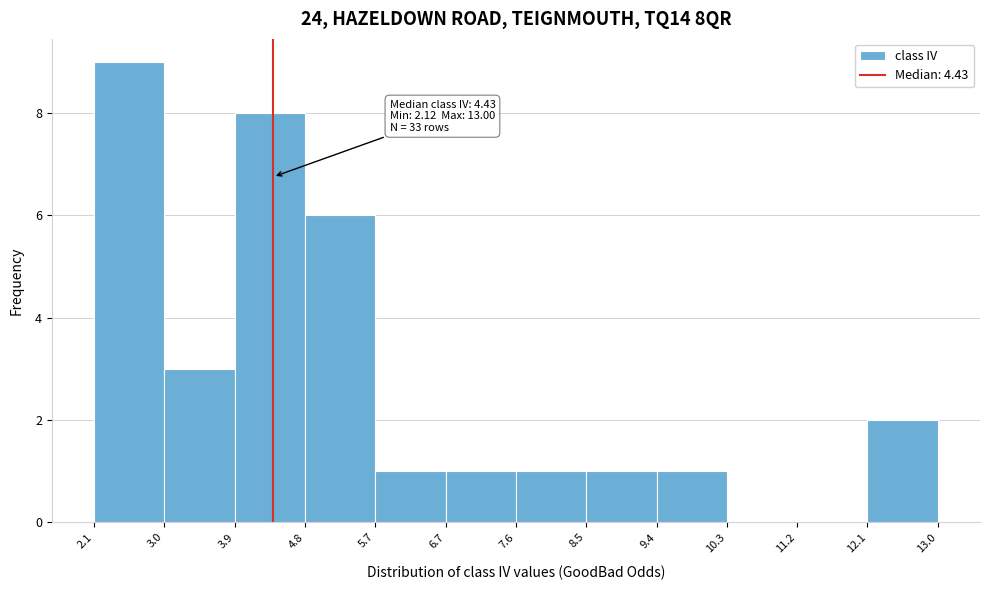

Which range on the x-axis has the tallest bar?

2.1 to 3.0